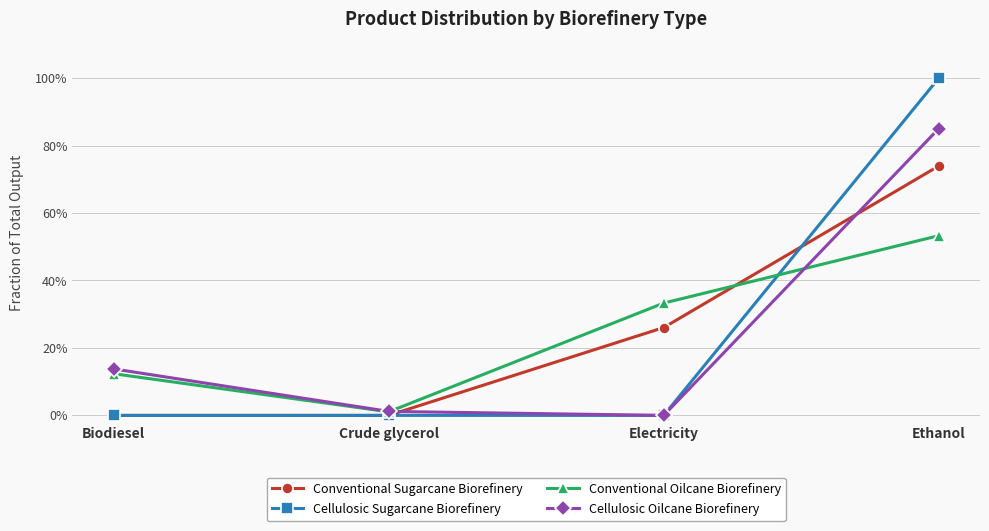

Is this an area chart (filled region under the line)?

No